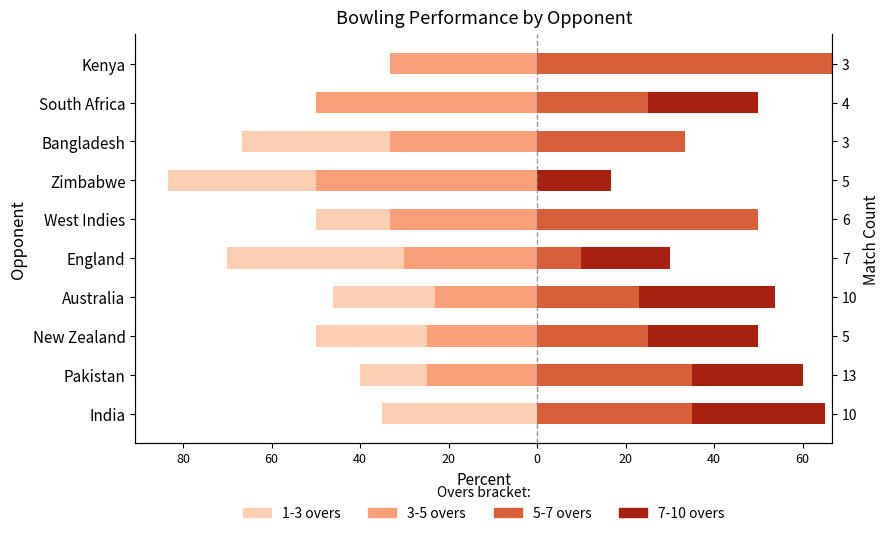

The value of 1-3 overs at England is -40.0. True or false?

True